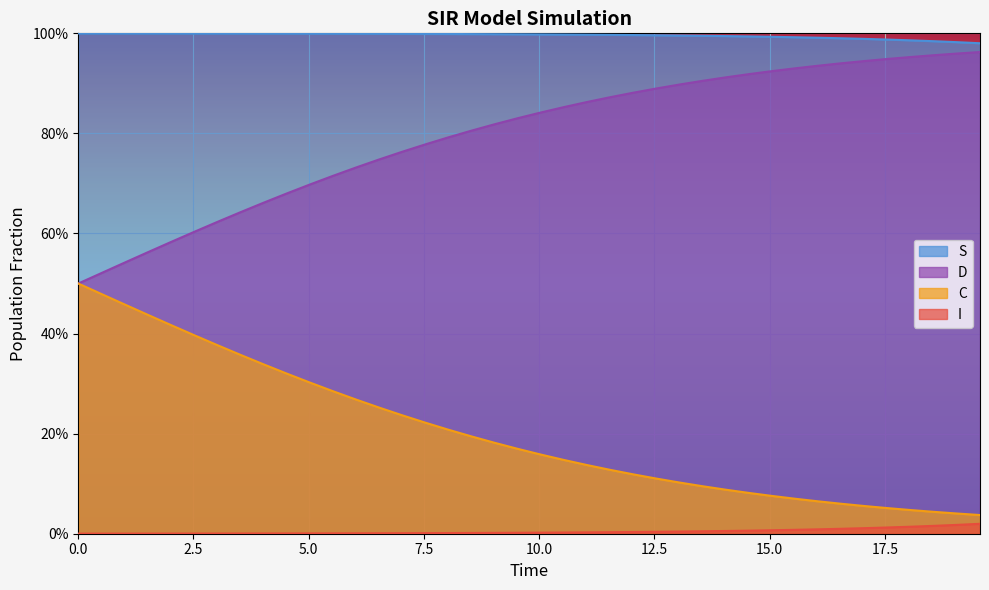

Reading left to right, extract all data points from this chart.

S: 1.0	1.0	1.0	1.0	1.0	1.0	1.0	1.0	1.0	1.0	1.0	1.0	1.0	1.0	1.0	1.0	1.0	1.0	1.0	1.0	1.0	1.0	1.0	1.0	1.0	1.0	1.0	1.0	1.0	1.0	1.0	1.0	1.0	1.0	1.0	1.0	1.0	1.0	1.0	1.0
I: 0.0	0.0	0.0	0.0	0.0	0.0	0.0	0.0	0.0	0.0	0.0	0.0	0.0	0.0	0.0	0.0	0.0	0.0	0.0	0.0	0.0	0.0	0.0	0.0	0.0	0.0	0.0	0.0	0.0	0.0	0.0	0.0	0.0	0.0	0.0	0.0	0.0	0.0	0.0	0.0
C: 0.5	0.5	0.5	0.4	0.4	0.4	0.4	0.4	0.3	0.3	0.3	0.3	0.3	0.3	0.2	0.2	0.2	0.2	0.2	0.2	0.2	0.1	0.1	0.1	0.1	0.1	0.1	0.1	0.1	0.1	0.1	0.1	0.1	0.1	0.1	0.1	0.0	0.0	0.0	0.0
D: 0.5	0.5	0.5	0.6	0.6	0.6	0.6	0.6	0.7	0.7	0.7	0.7	0.7	0.7	0.8	0.8	0.8	0.8	0.8	0.8	0.8	0.9	0.9	0.9	0.9	0.9	0.9	0.9	0.9	0.9	0.9	0.9	0.9	0.9	0.9	0.9	1.0	1.0	1.0	1.0